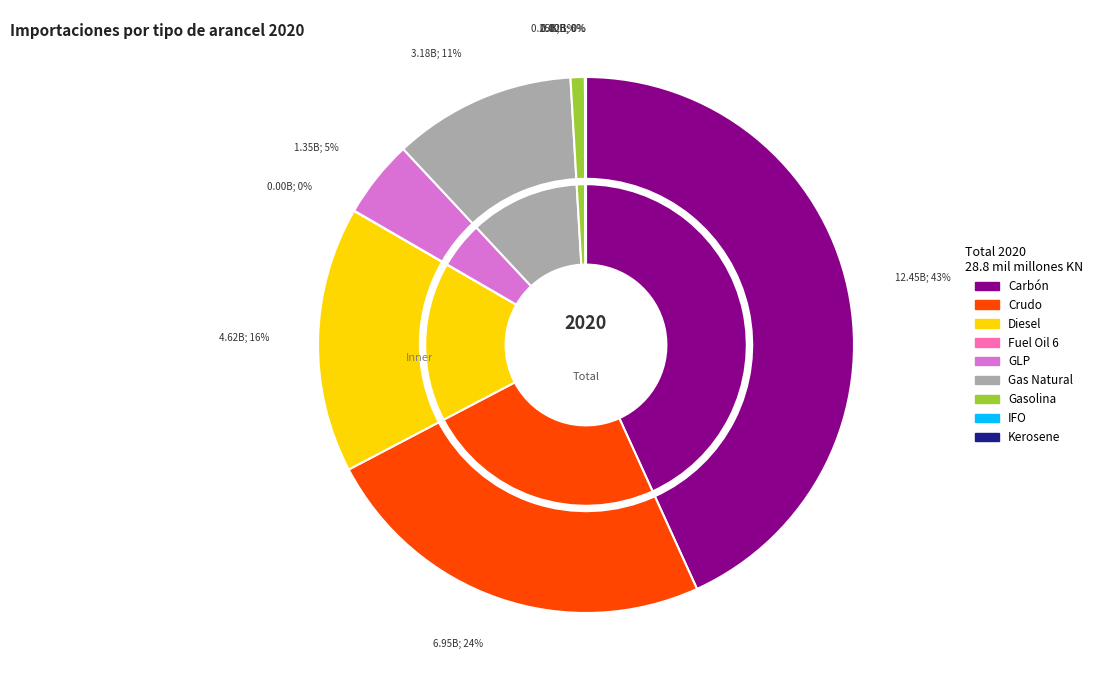

Does any single category account for the majority?

No